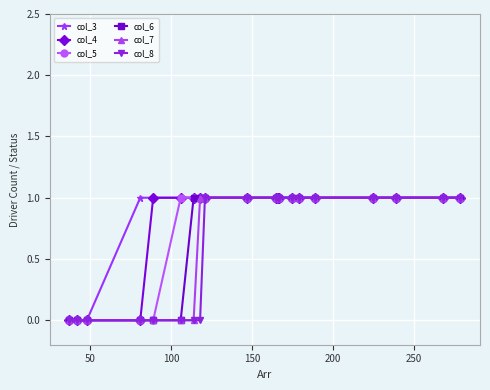

How many data points in col_8 are less than 1?

8